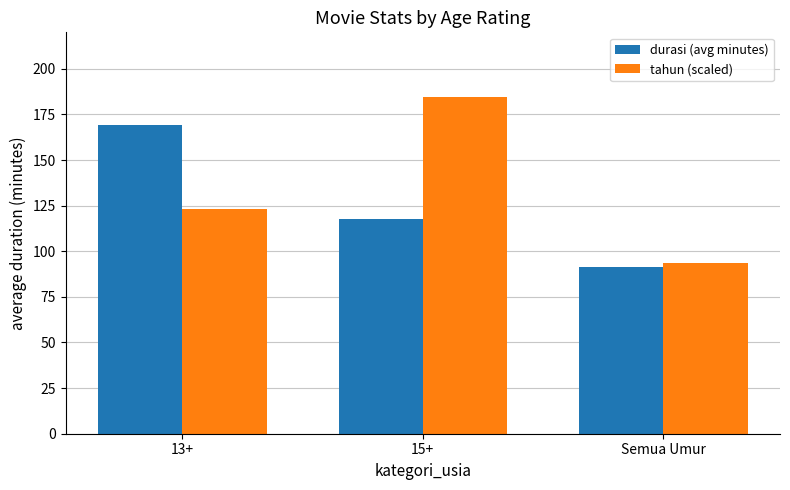

Reading left to right, extract all data points from this chart.

durasi (avg minutes): 13+=169.0	15+=117.7	Semua Umur=91.5
tahun (scaled): 13+=123.3	15+=184.5	Semua Umur=93.3